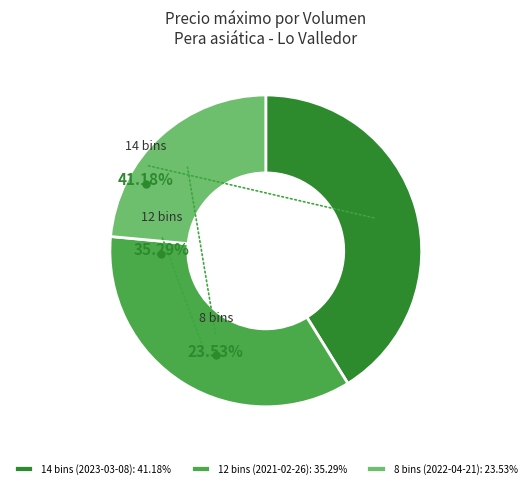

True or false: 8 bins (2022-04-21) accounts for 46% of the total.

False